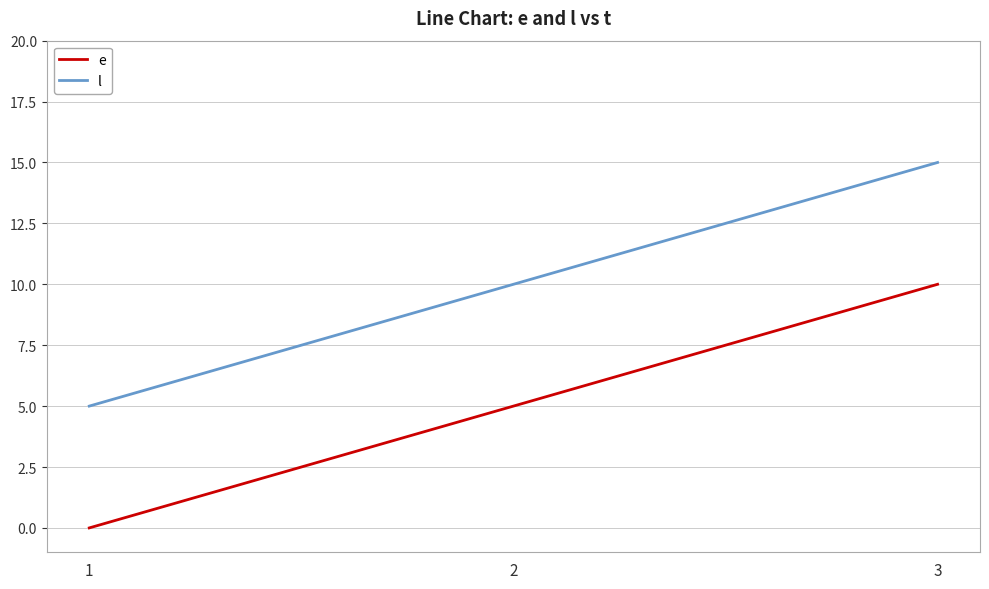

How many distinct data groups are displayed?

2